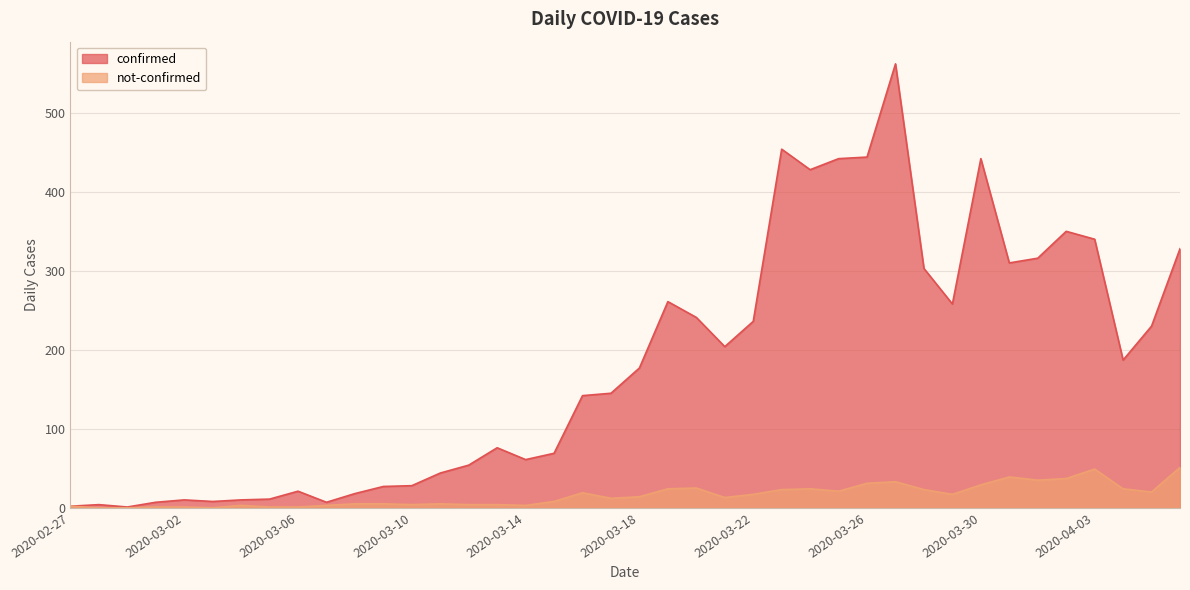

At which label does not-confirmed reach its peak?

2020-04-06